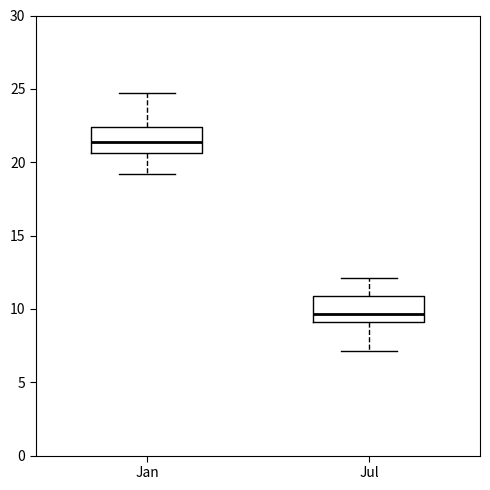

Reading left to right, read every box against the y-axis: the position of its median line, the range the box covers, and the ends of its whiskers. The values are not printed on the chart, so give them approximately, as read against the axis.

Jan: median 21.5, box 20.5 to 22.5, whiskers 19.0 to 25.0
Jul: median 9.5, box 9.0 to 11.0, whiskers 7.0 to 12.0